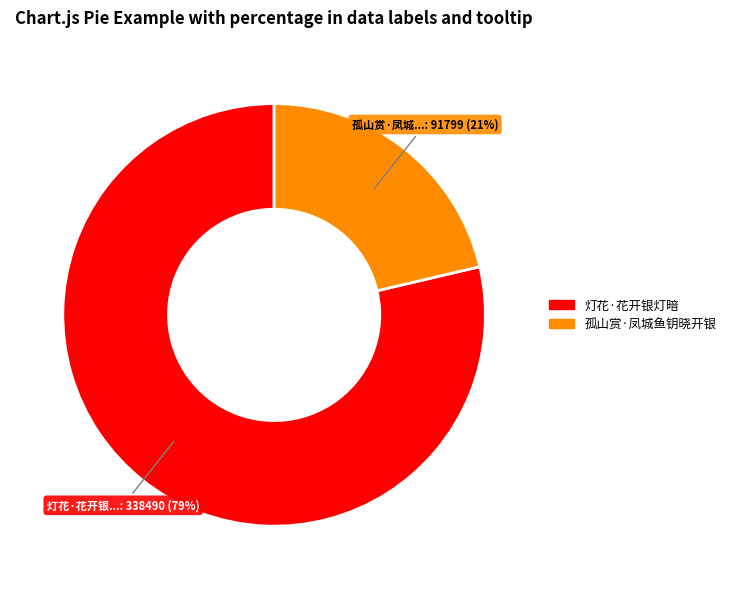

To the nearest percent, what is the average slice percentage?

50%